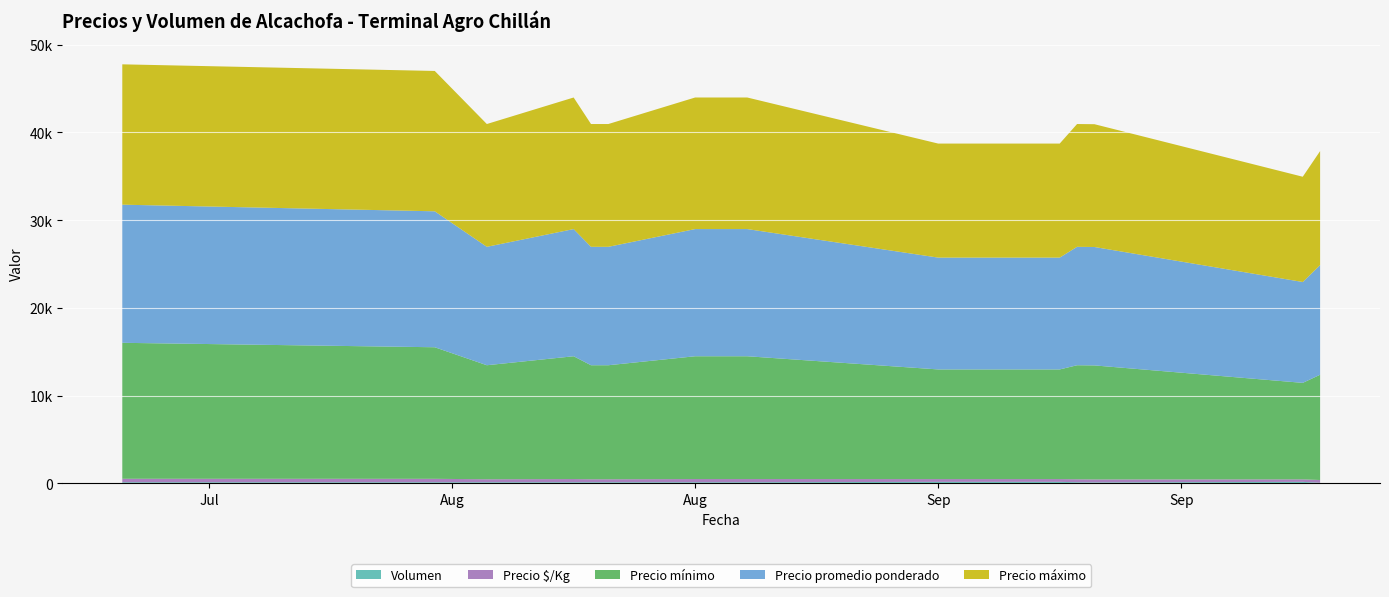

Reading right to left, transcribe all the data shown in this chart.

Precio mínimo: 2021-09-29=12000	2021-09-28=11000	2021-09-16=13000	2021-09-15=13000	2021-09-14=12500	2021-09-07=12500	2021-08-27=14000	2021-08-24=14000	2021-08-19=13000	2021-08-18=13000	2021-08-17=14000	2021-08-12=13000	2021-08-09=15000	2021-07-22=15500
Precio promedio ponderado: 2021-09-29=12500	2021-09-28=11500	2021-09-16=13500	2021-09-15=13500	2021-09-14=12750	2021-09-07=12750	2021-08-27=14500	2021-08-24=14500	2021-08-19=13500	2021-08-18=13500	2021-08-17=14500	2021-08-12=13500	2021-08-09=15500	2021-07-22=15750
Precio máximo: 2021-09-29=13000	2021-09-28=12000	2021-09-16=14000	2021-09-15=14000	2021-09-14=13000	2021-09-07=13000	2021-08-27=15000	2021-08-24=15000	2021-08-19=14000	2021-08-18=14000	2021-08-17=15000	2021-08-12=14000	2021-08-09=16000	2021-07-22=16000
Precio $/Kg: 2021-09-29=312	2021-09-28=288	2021-09-16=338	2021-09-15=338	2021-09-14=319	2021-09-07=319	2021-08-27=362	2021-08-24=362	2021-08-19=338	2021-08-18=338	2021-08-17=362	2021-08-12=338	2021-08-09=388	2021-07-22=394
Volumen: 2021-09-29=60	2021-09-28=160	2021-09-16=100	2021-09-15=120	2021-09-14=160	2021-09-07=160	2021-08-27=120	2021-08-24=120	2021-08-19=120	2021-08-18=120	2021-08-17=120	2021-08-12=120	2021-08-09=120	2021-07-22=120